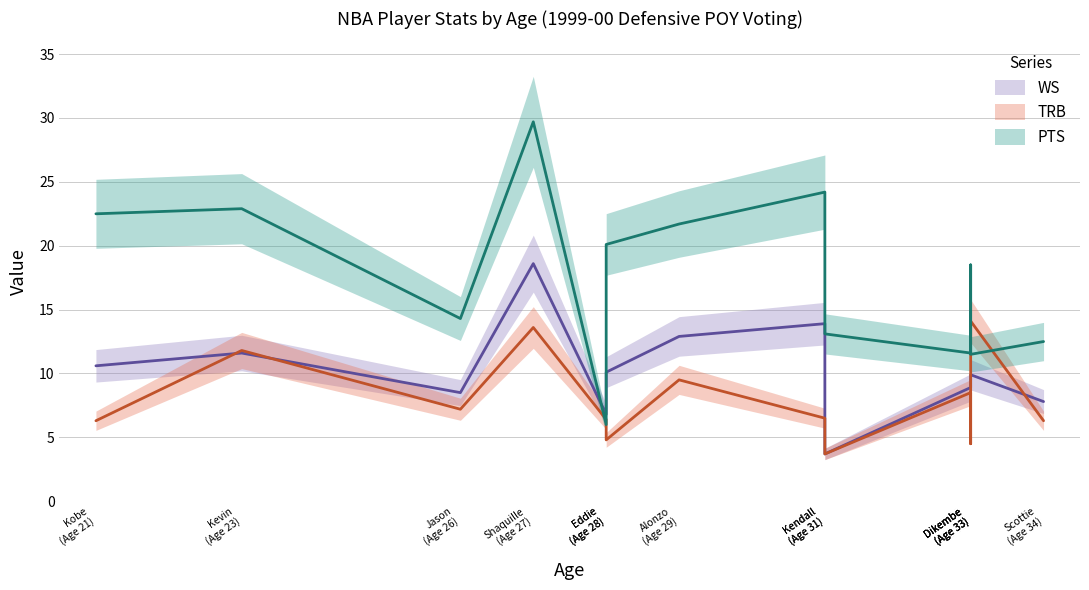

True or false: WS has more than 1 interior local peaks.

True